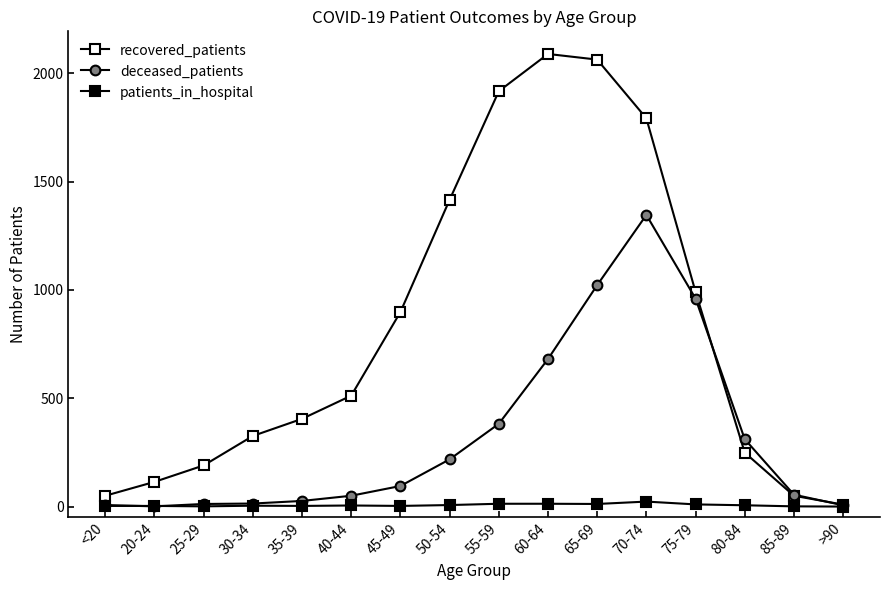

How many lines are shown in the chart?

3